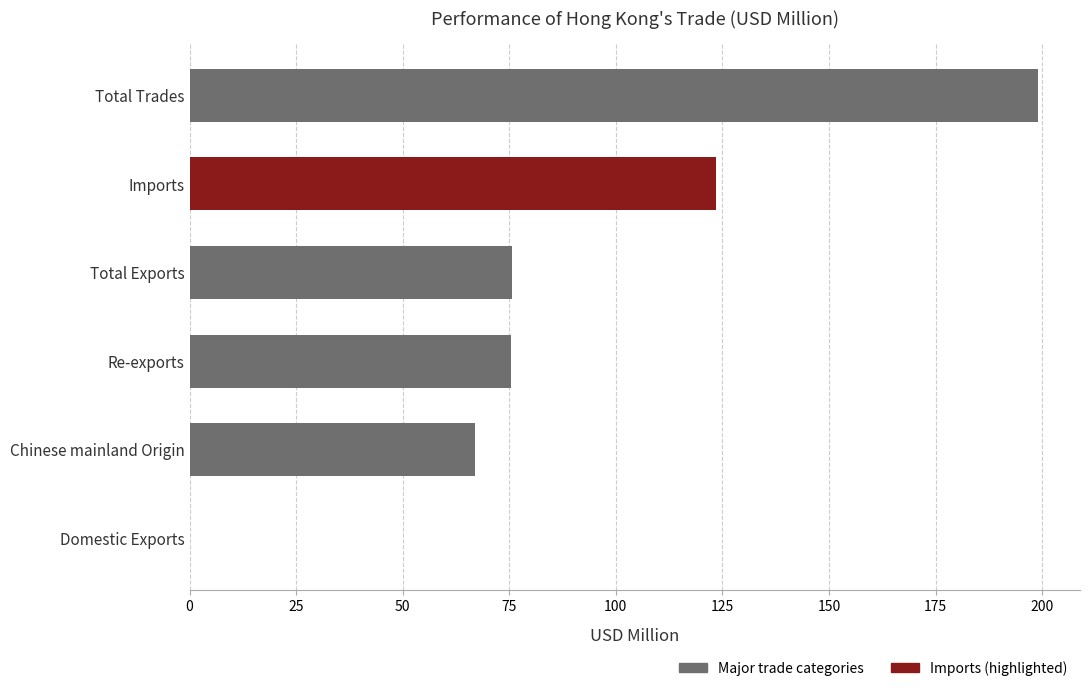

What value does the data have at Re-exports?

75.4